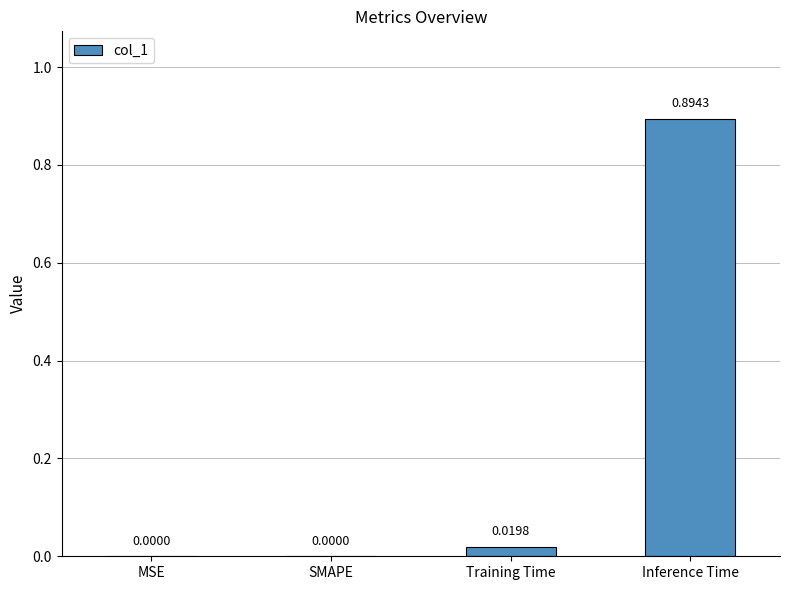

Which label corresponds to the largest value in the chart?

Inference Time